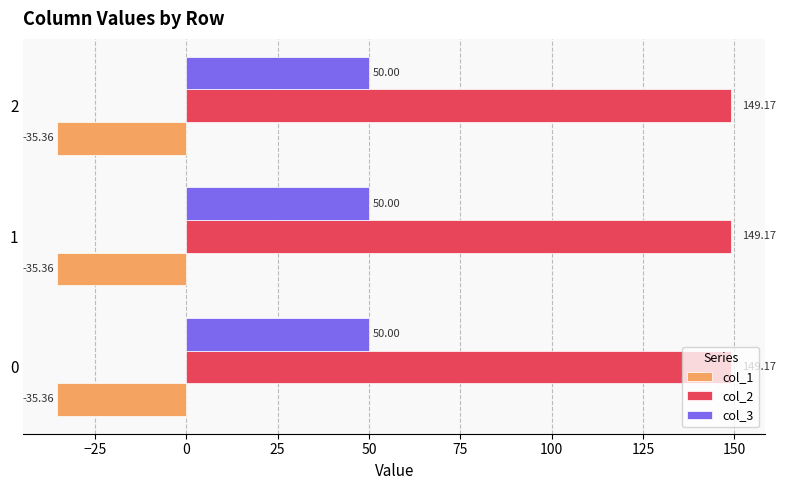

What is the spread (max minus min) of values at 2?

184.5